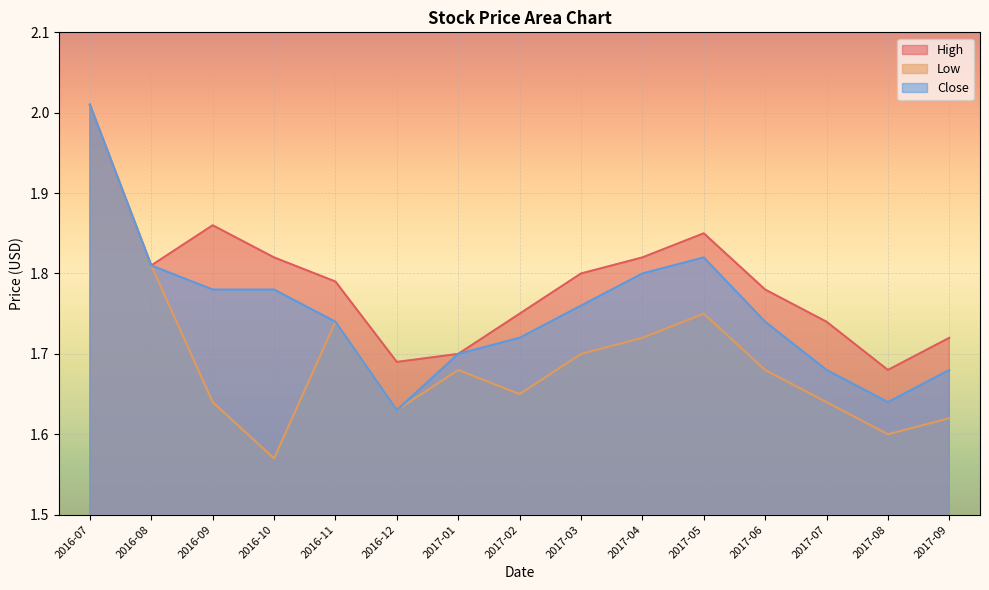

What are all the series names shown in the legend?

High, Low, Close